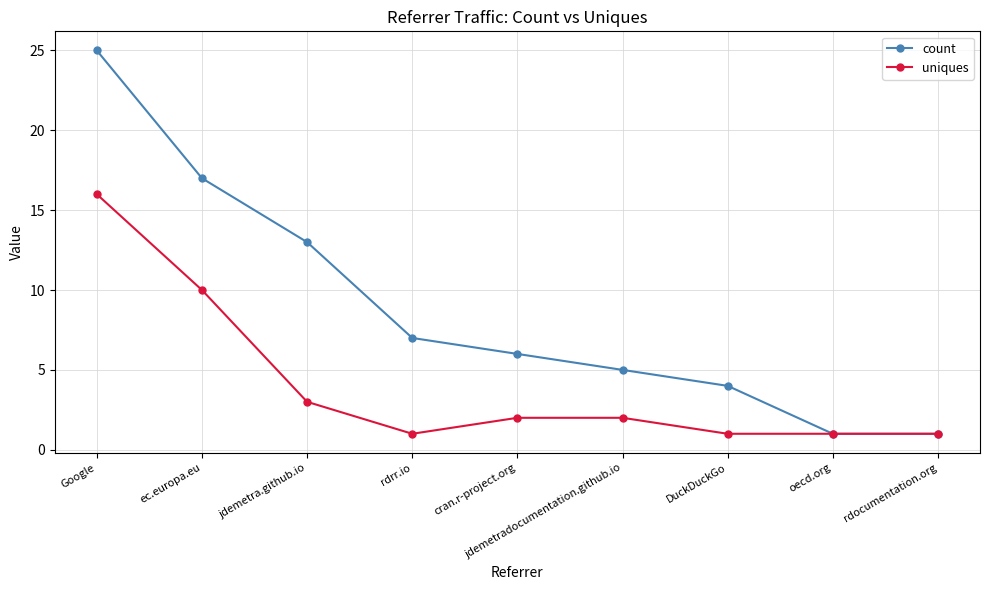

What is the sum of the uniques values at ec.europa.eu and cran.r-project.org?

12